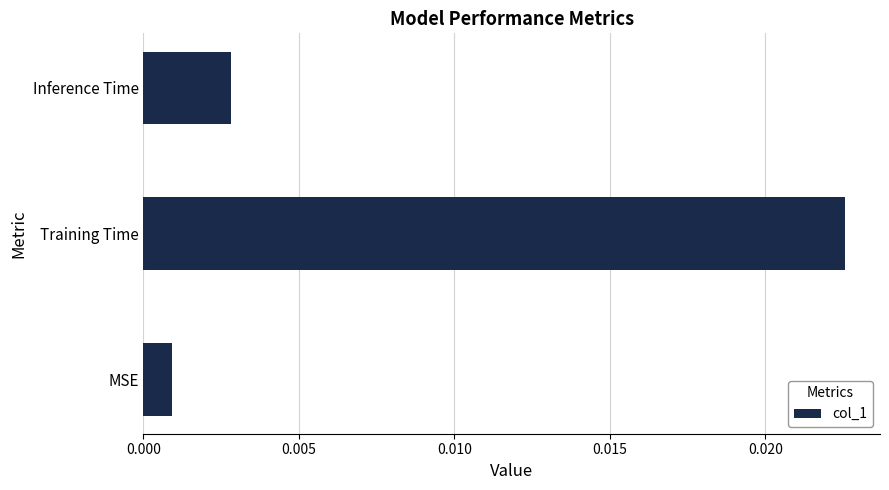

Where is the data nearest to the value 0?

MSE